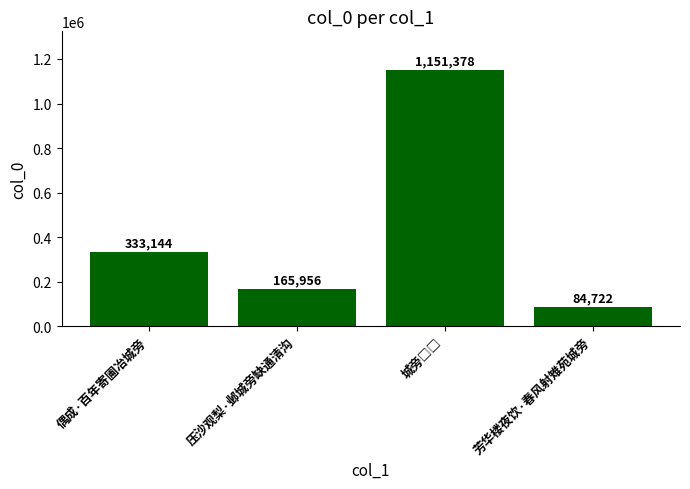

Between 压沙观梨·邺城旁缺通清沟 and 偶成·百年寄圃冶城旁, which is larger?

偶成·百年寄圃冶城旁